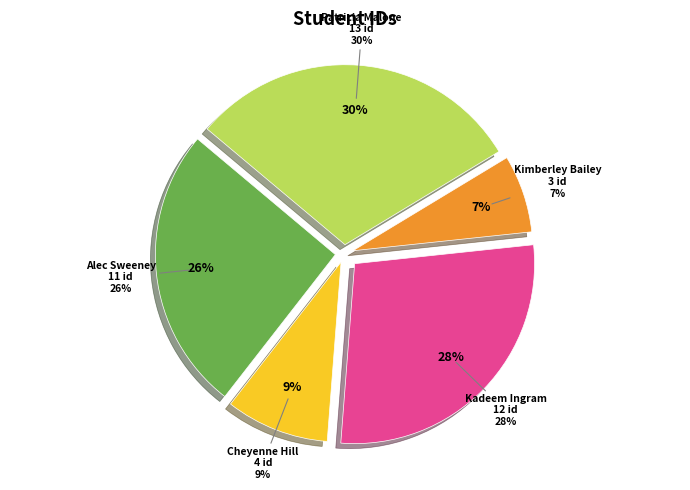

To the nearest percent, what percentage of the pie is Alec Sweeney?

26%